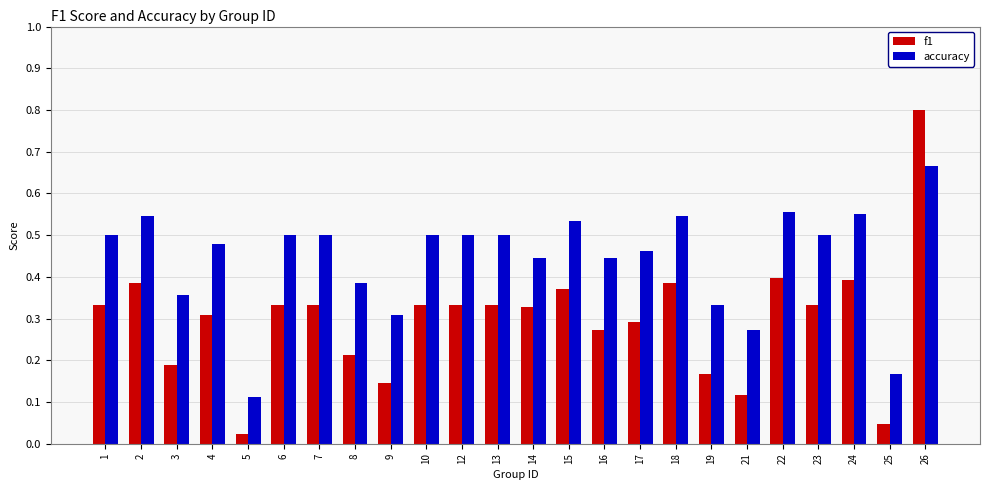

Which series has the largest total across all categories?

accuracy